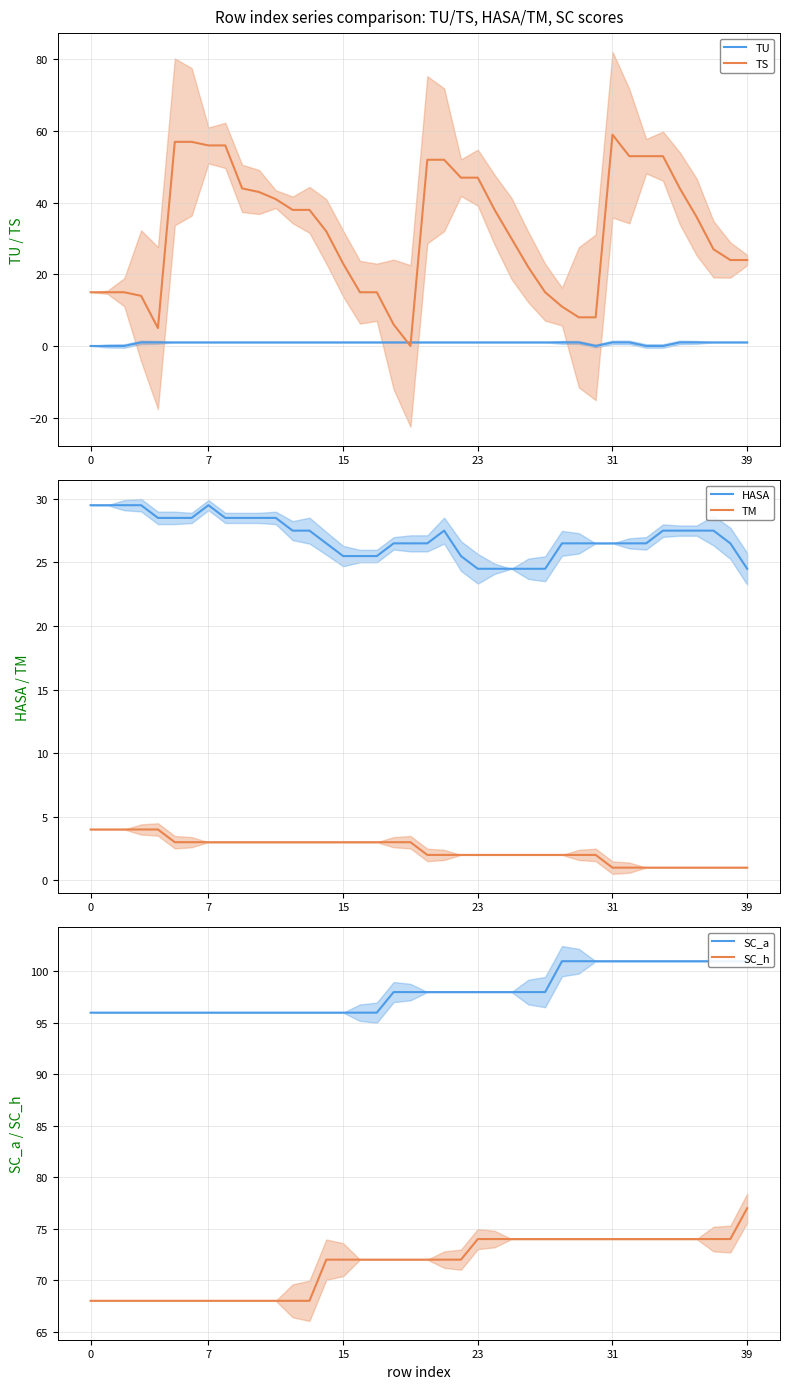

Between 20 and 28, which series saw the biggest shift?

TS